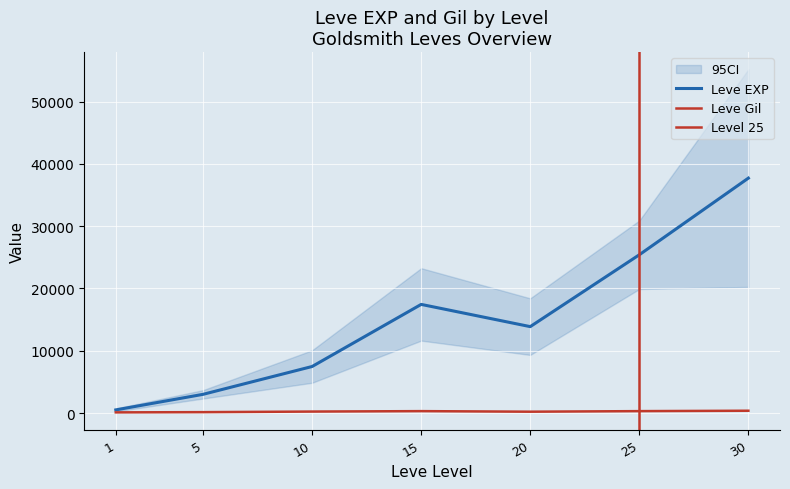

What is the maximum value for Leve Gil?

532